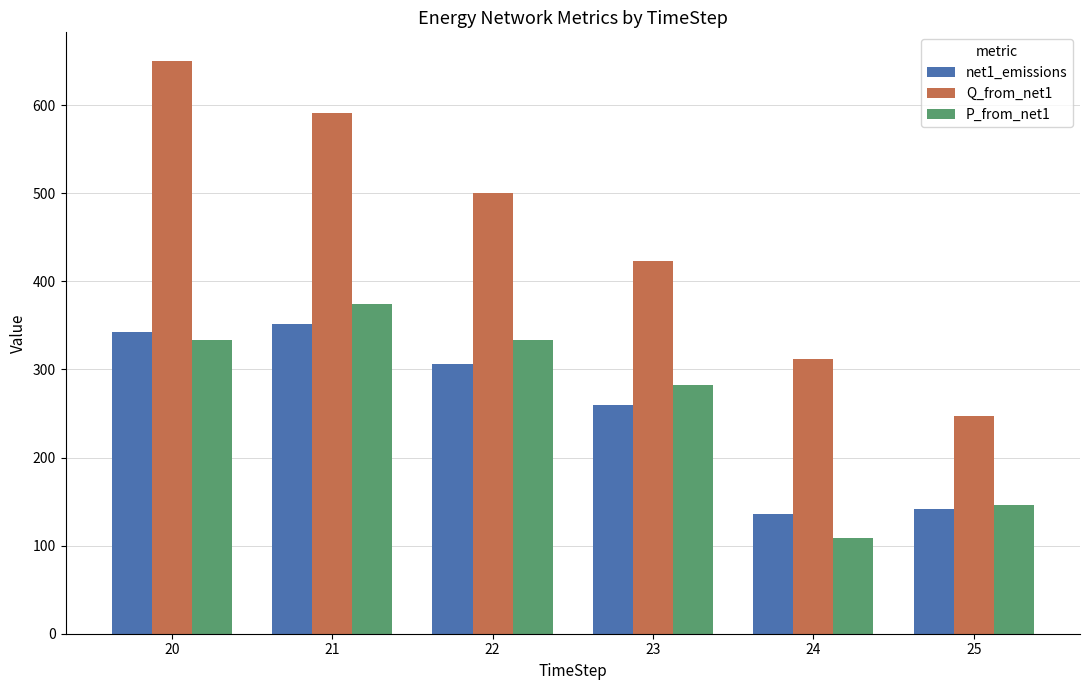

The Q_from_net1 series shows 650.3 at 20. True or false?

True